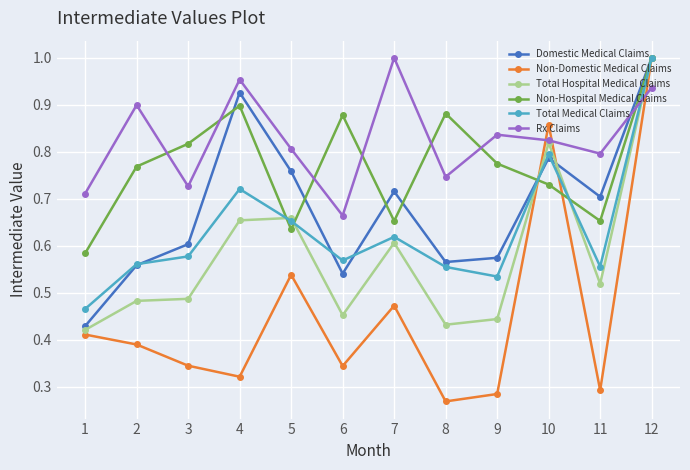

Is this an area chart (filled region under the line)?

No